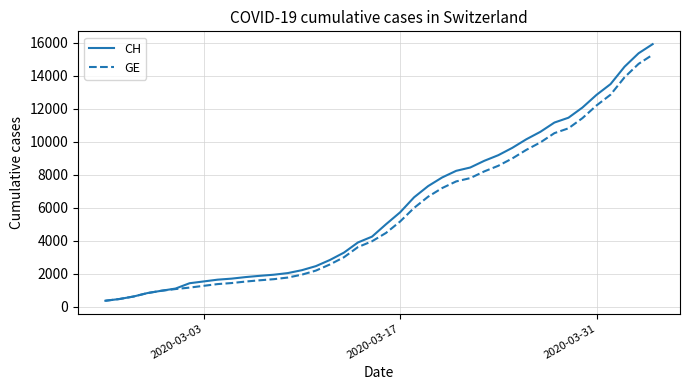

Which series has the widest spread of values?

CH